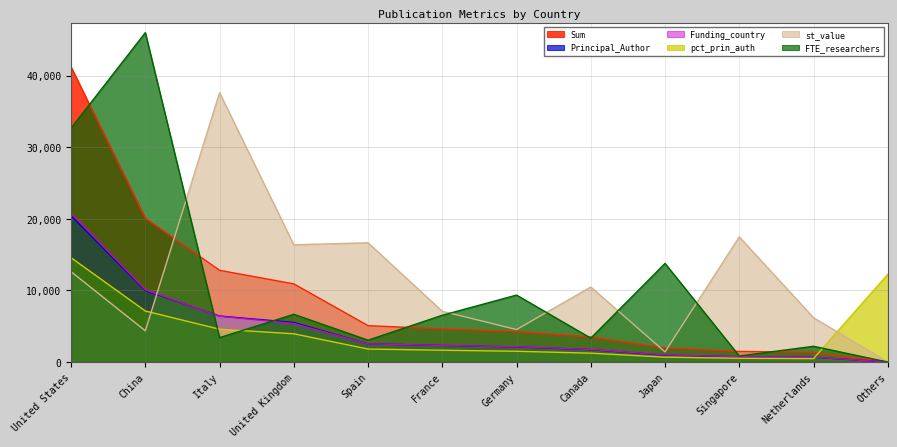

What is the difference between the second highest and second lowest values in the pct_prin_auth series?

11725.0